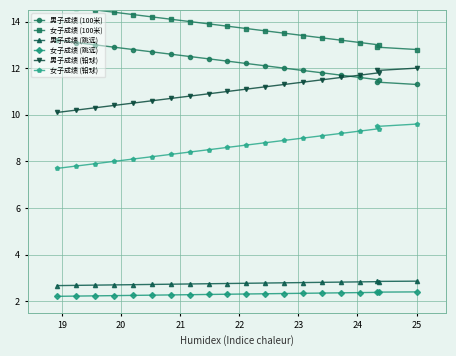

What is the value of the 男子成绩 (100米) point at the 8th from the left?

12.5